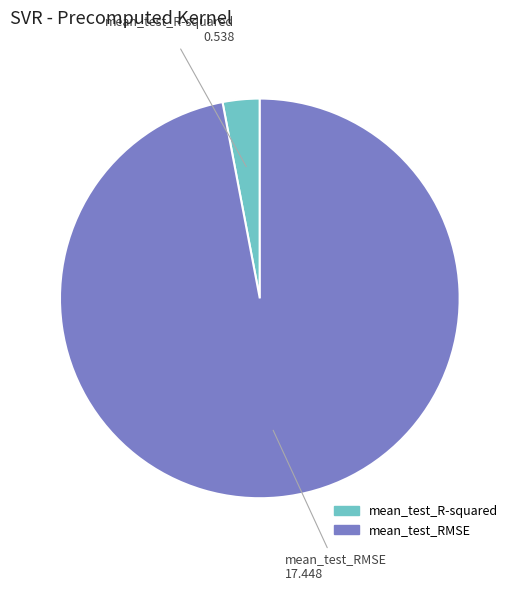

Does any single category account for the majority?

Yes